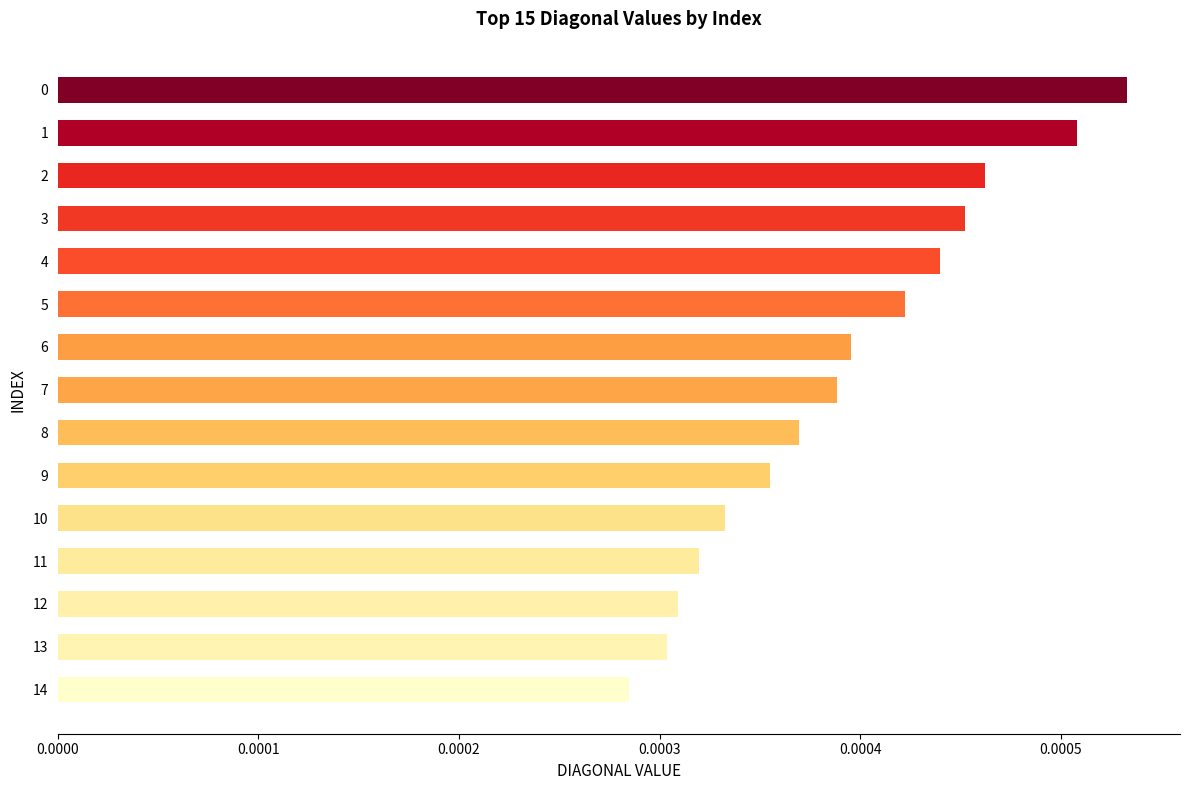

Between 5 and 8, which is larger?

5